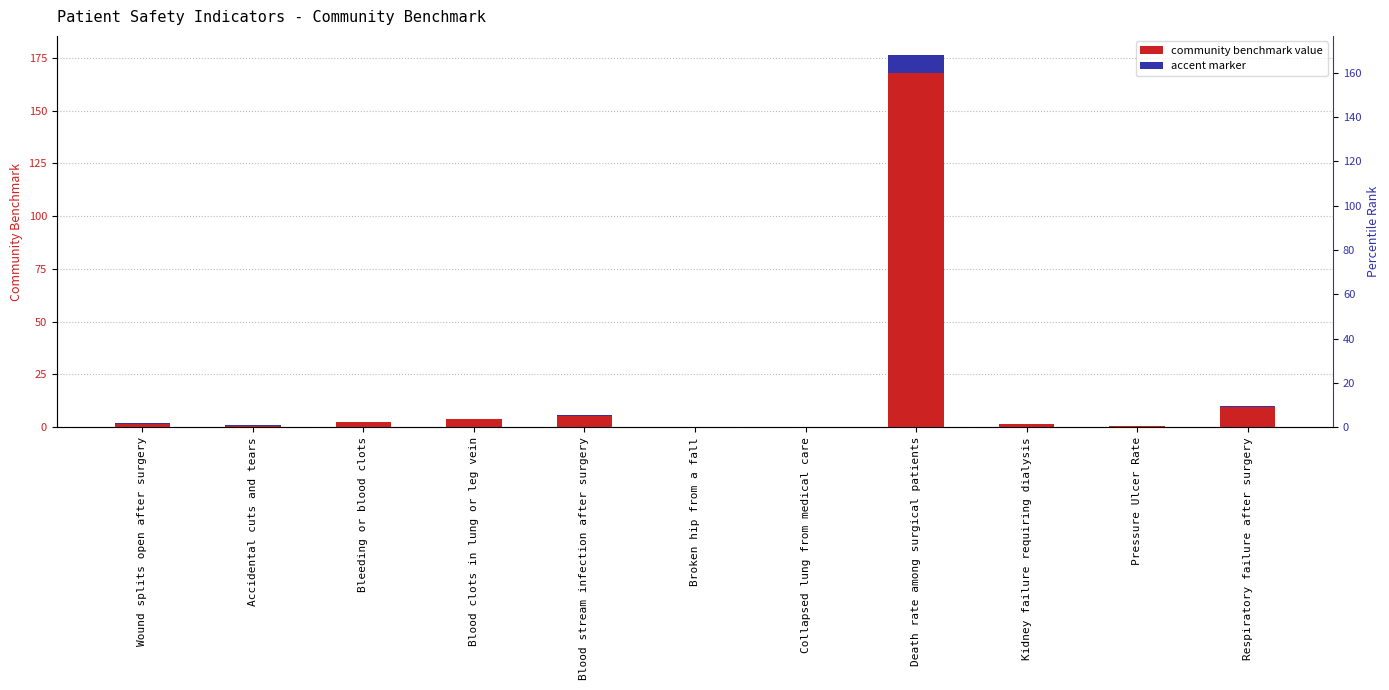

Rank the categories by value from lowest to highest.

Collapsed lung from medical care, Broken hip from a fall, Pressure Ulcer Rate, Accidental cuts and tears, Kidney failure requiring dialysis, Wound splits open after surgery, Bleeding or blood clots, Blood clots in lung or leg vein, Blood stream infection after surgery, Respiratory failure after surgery, Death rate among surgical patients